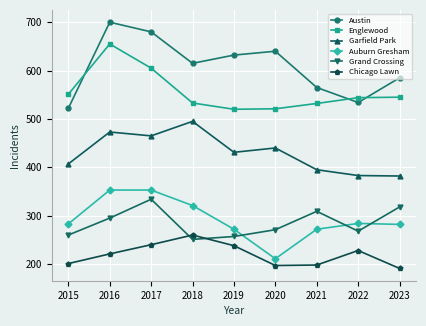

At how many categories does at least one series exceed 610?

5